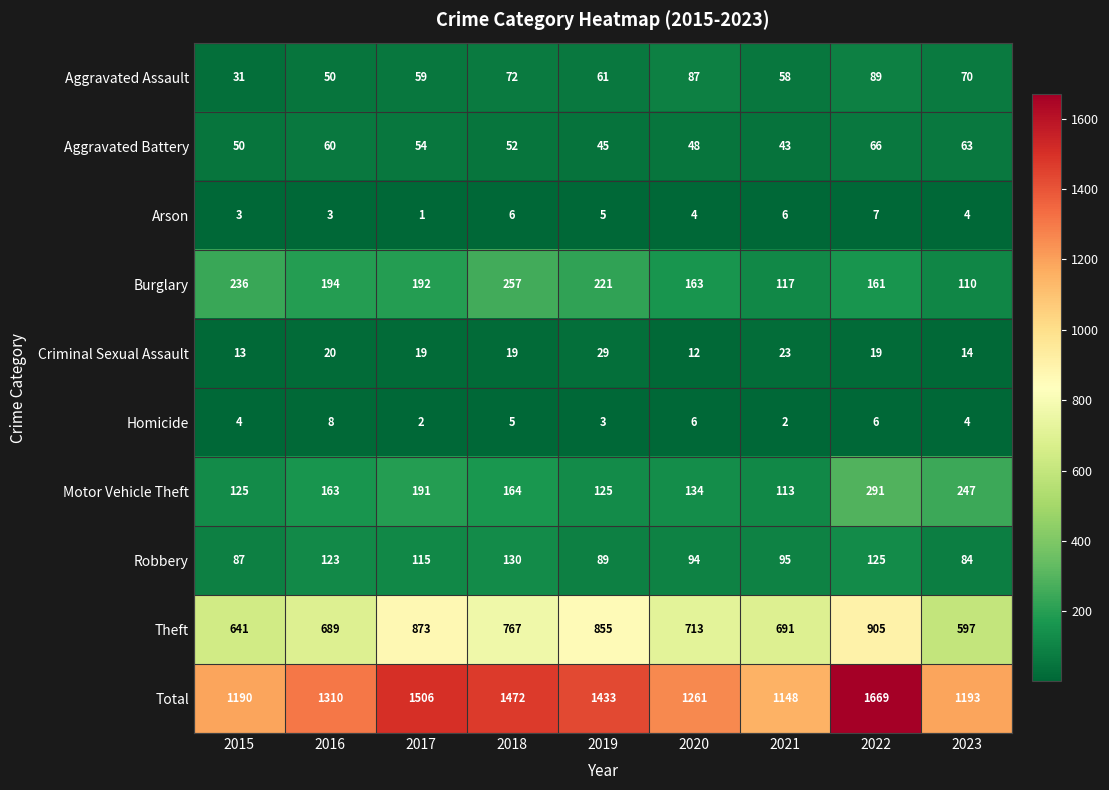

Is it true that Arson equals 8 at 2018?

False